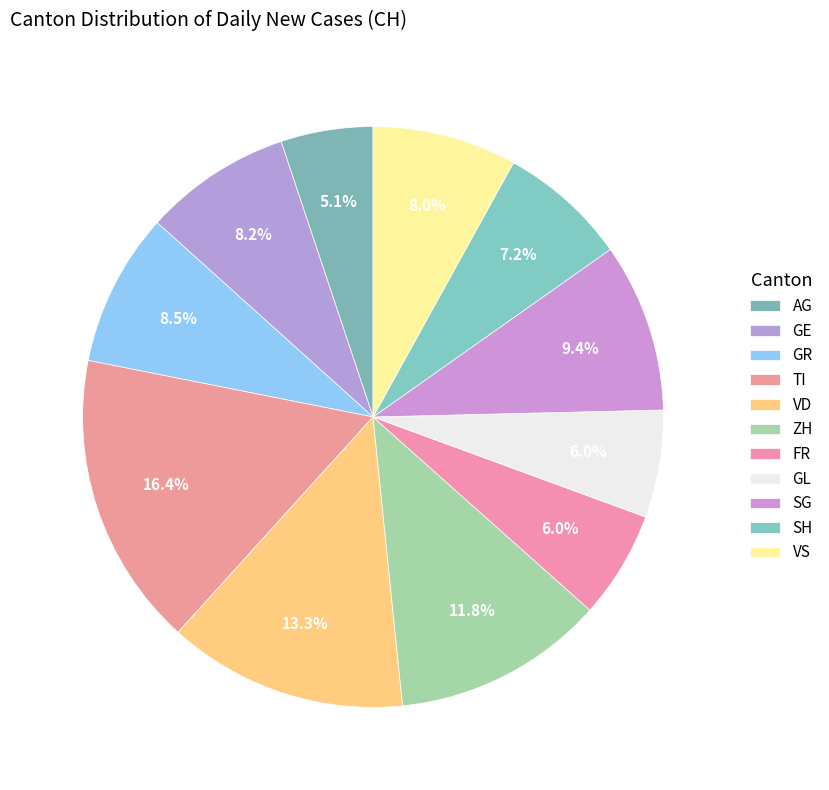

Which category has the smallest portion of the pie?

AG